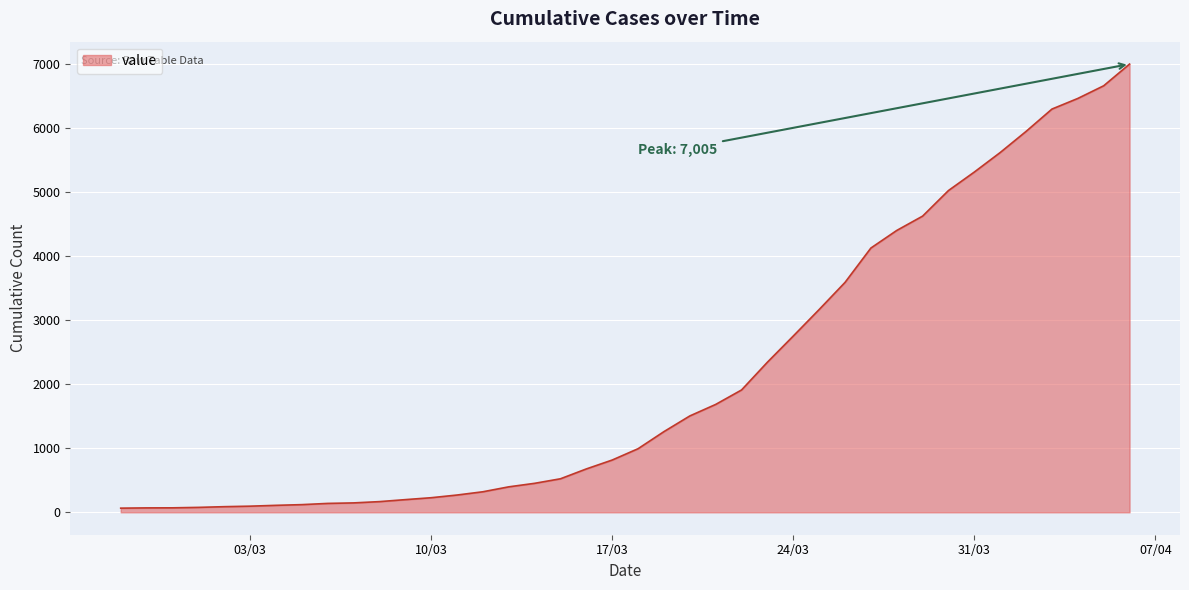

What is the greatest value displayed?

7005